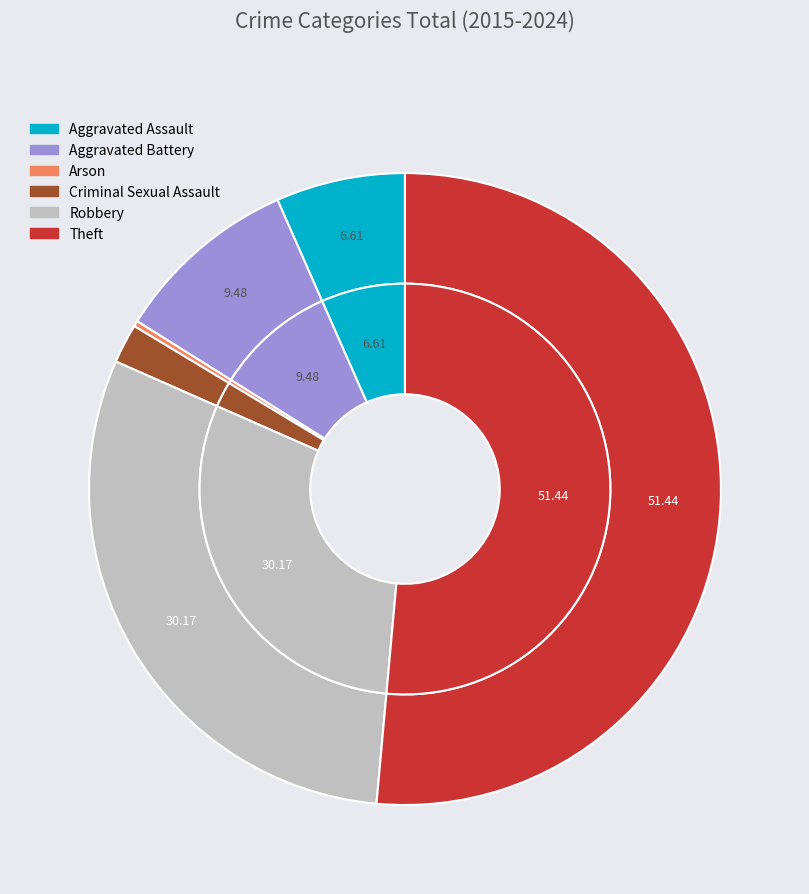

How many segments does this pie chart have?

6